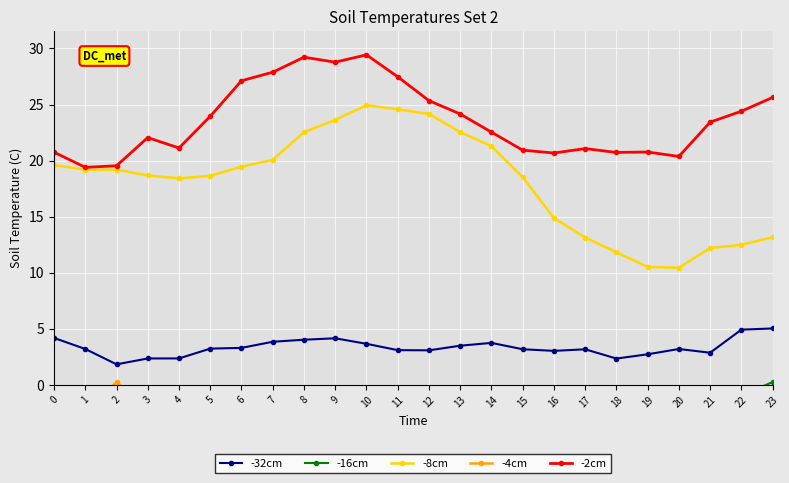

Rank the series by their maximum value, from highest to lowest.

-2cm, -8cm, -32cm, -16cm, -4cm